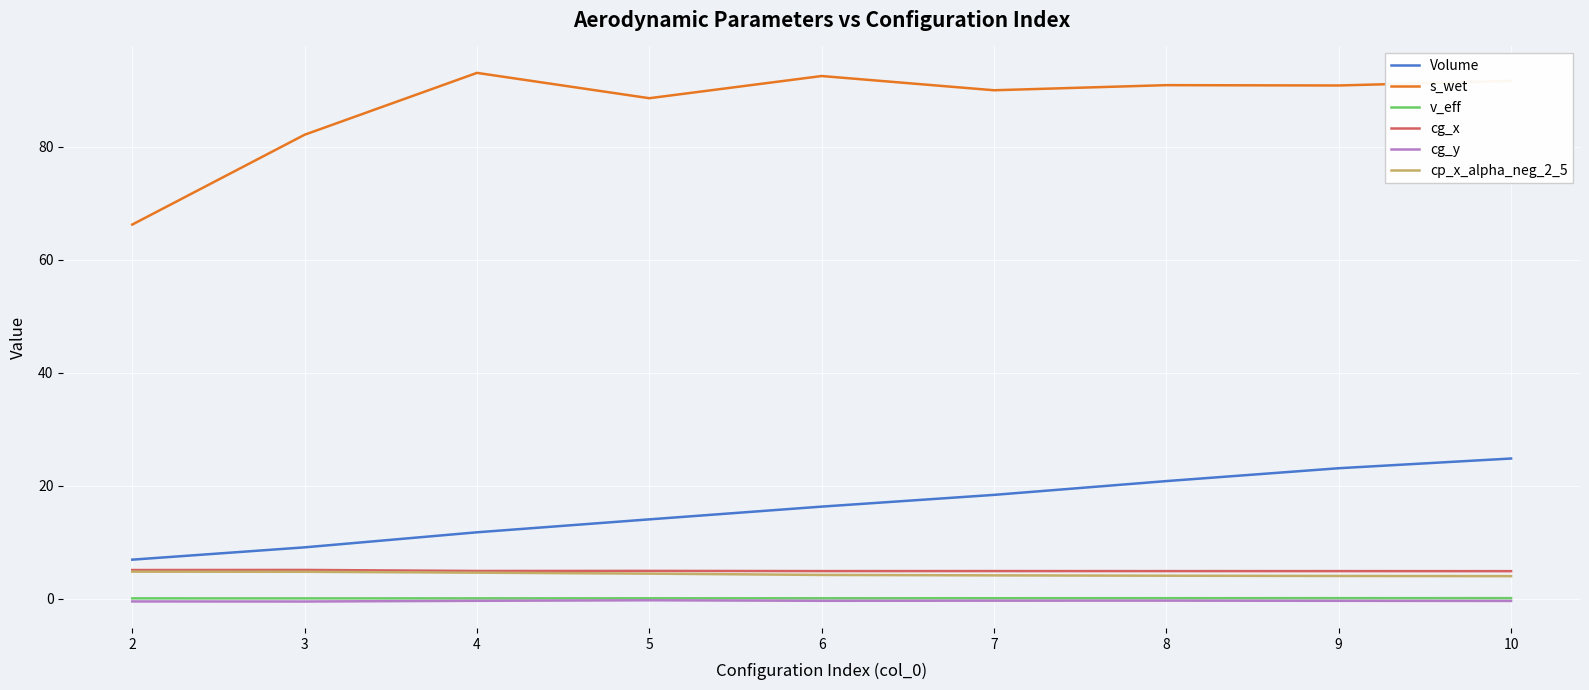

How many distinct data groups are displayed?

6